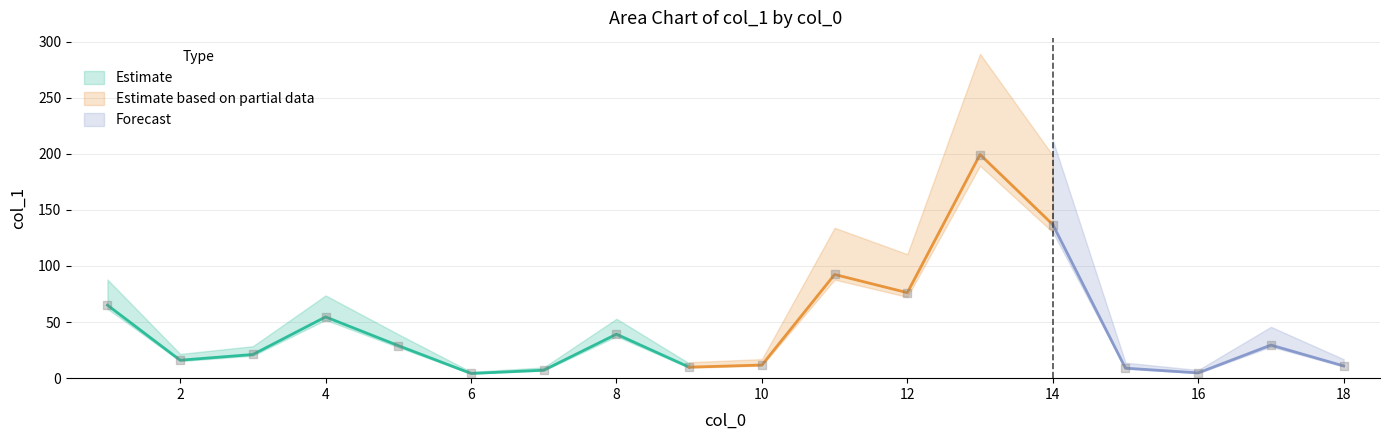

What is the change in value from 2 to 13?

+183.3